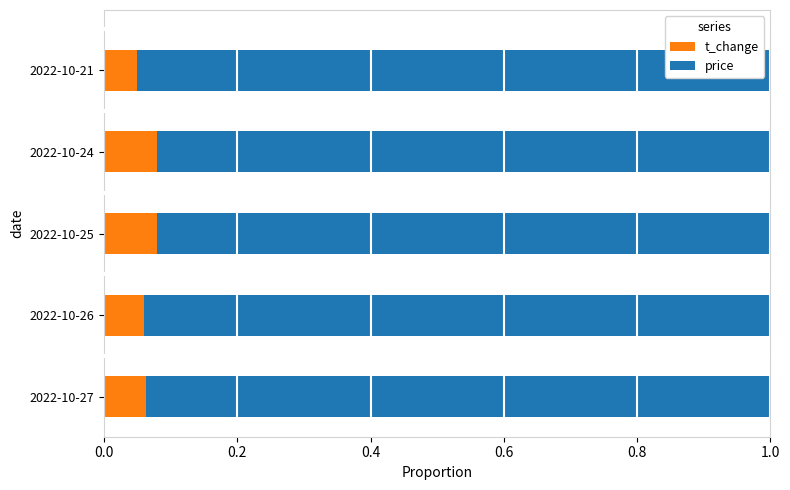

The value of t_change at 2022-10-21 is 0.1. True or false?

False